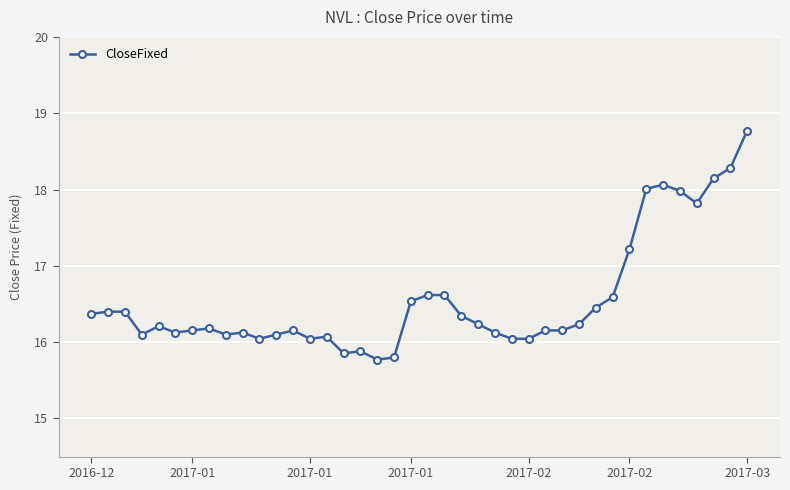

What is the value of the 19th point from the left?

15.8